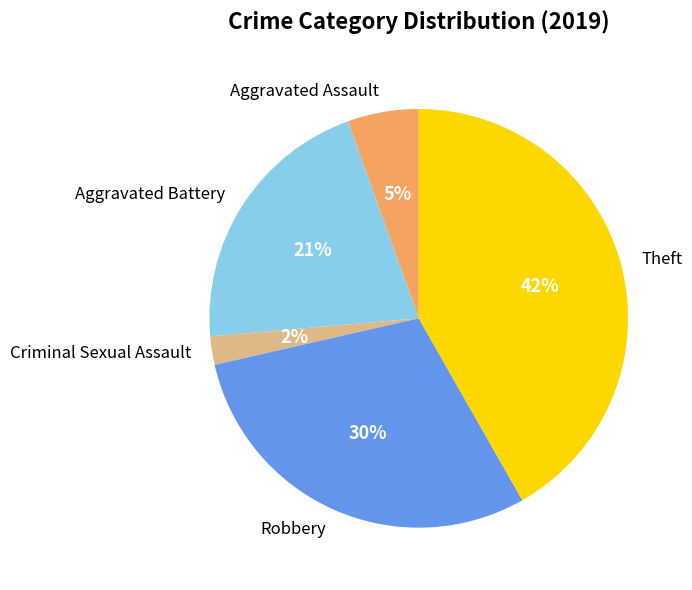

True or false: Aggravated Battery accounts for 27% of the total.

False